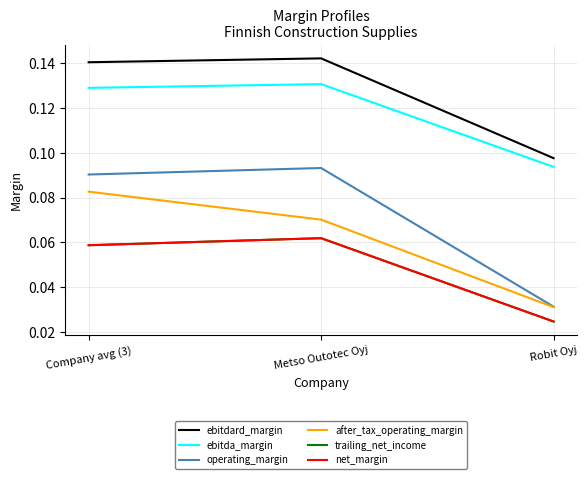

Reading left to right, transcribe all the data shown in this chart.

ebitdard_margin: 0.1	0.1	0.1
ebitda_margin: 0.1	0.1	0.1
operating_margin: 0.1	0.1	0.0
after_tax_operating_margin: 0.1	0.1	0.0
trailing_net_income: 0.1	0.1	0.0
net_margin: 0.1	0.1	0.0